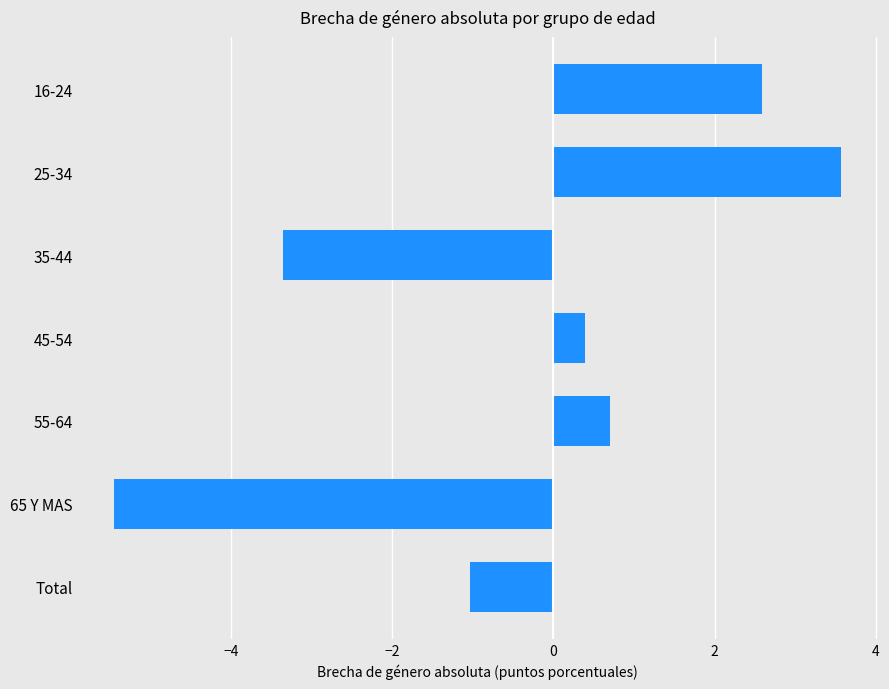

Reading top to bottom, transcribe all the data shown in this chart.

16-24=2.6	25-34=3.6	35-44=-3.3	45-54=0.4	55-64=0.7	65 Y MAS=-5.5	Total=-1.0